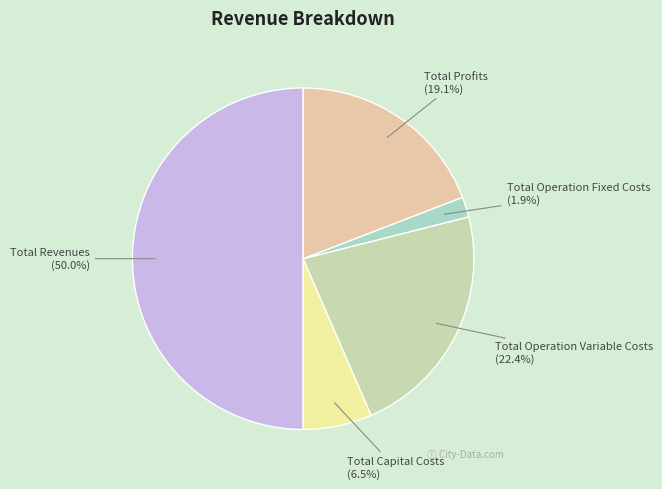

To the nearest percent, what is the difference between the largest and smallest slice percentages?

48%